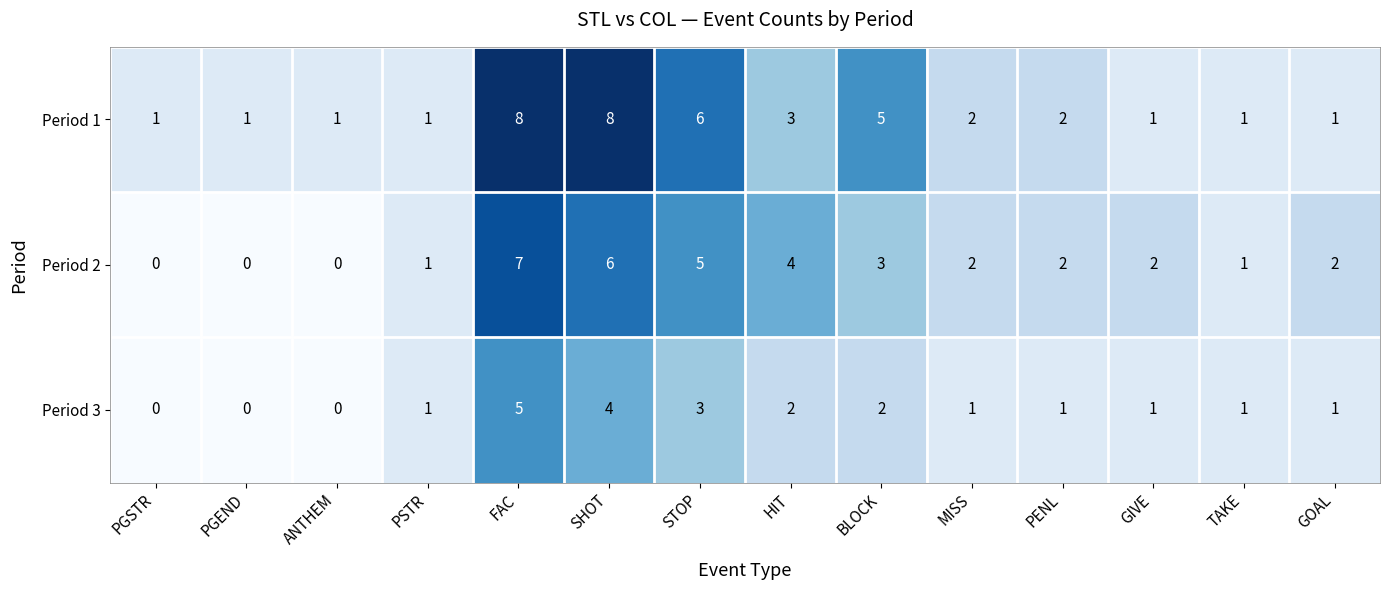

Is the value of Period 1 at BLOCK greater than the value of Period 3 at PENL?

Yes